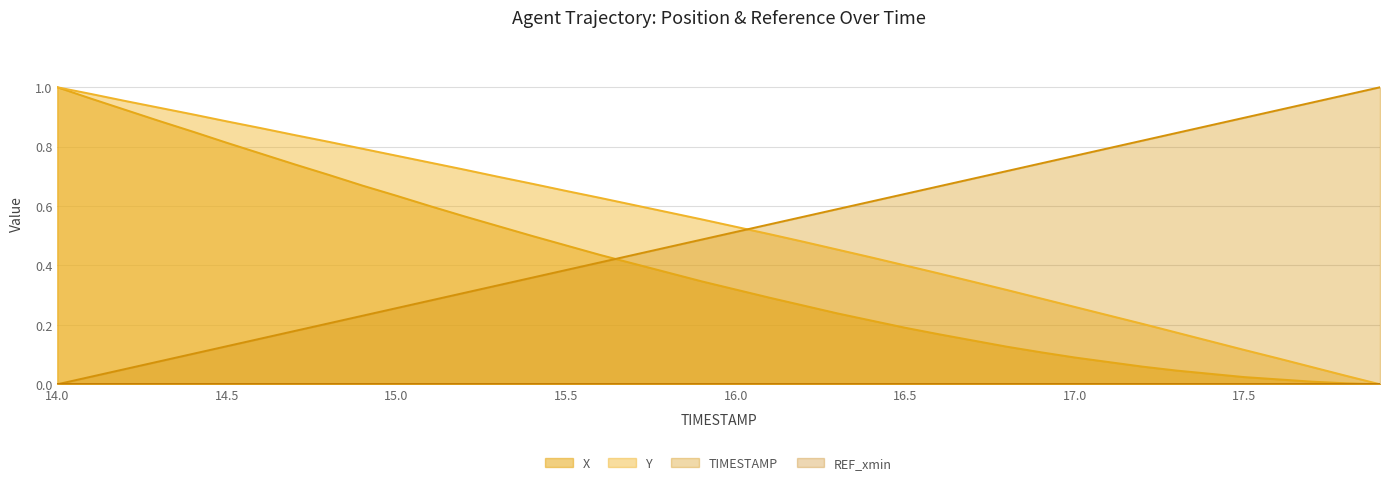

At which category does the chart reach its minimum across all series?

17.9